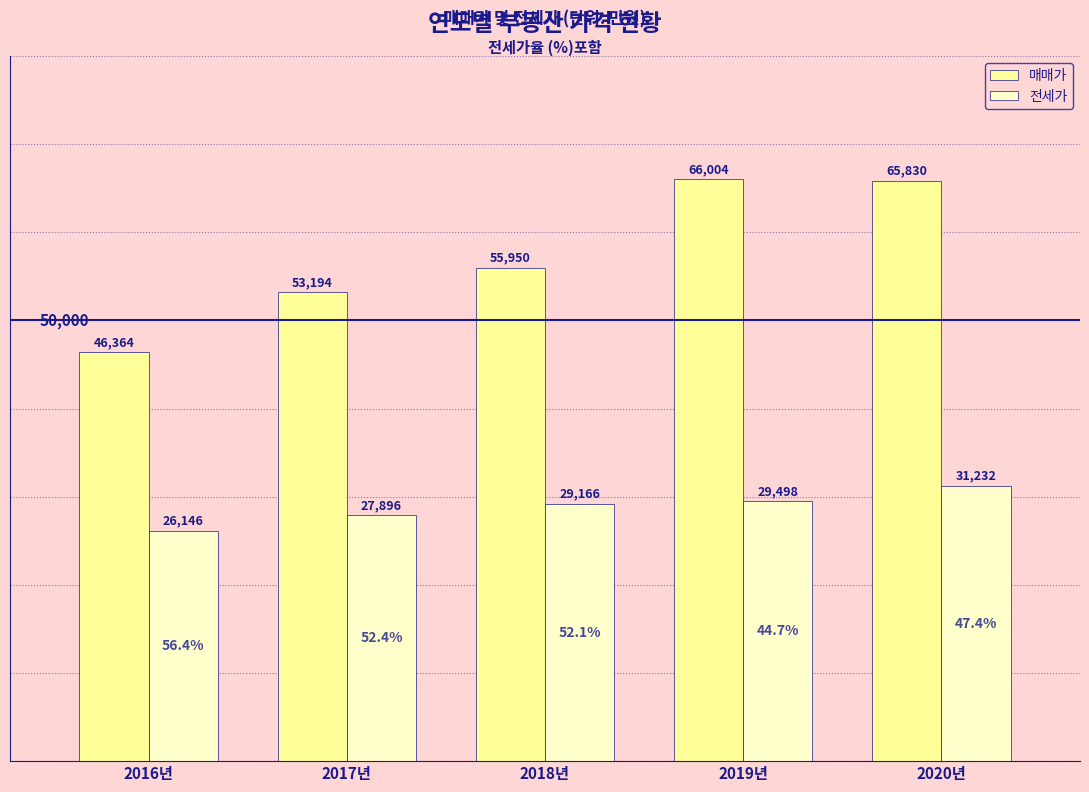

Which category has the lowest value in the 매매가 series?

2016년